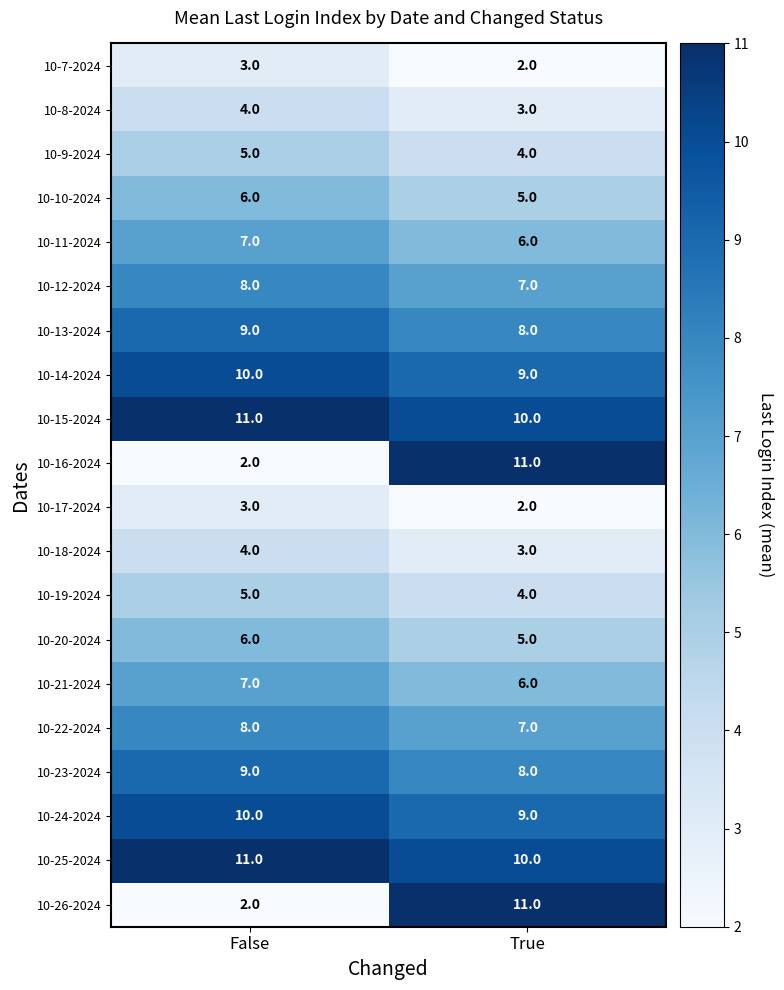

What is the spread (max minus min) of values at True?

9